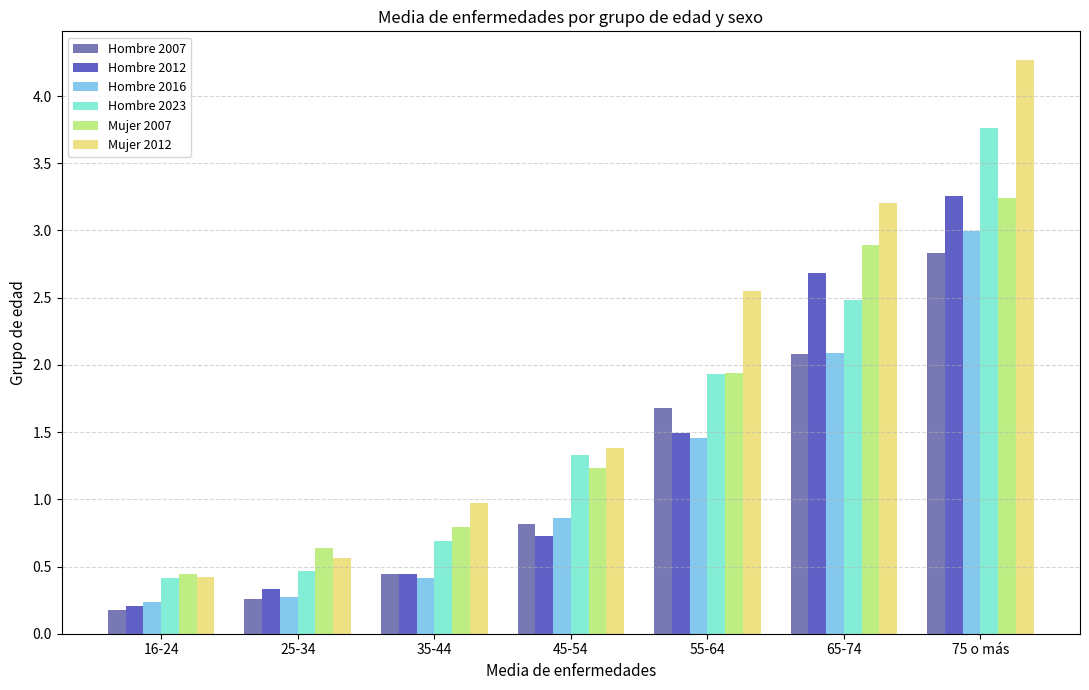

What is the average value of the Hombre 2023 series?

1.6